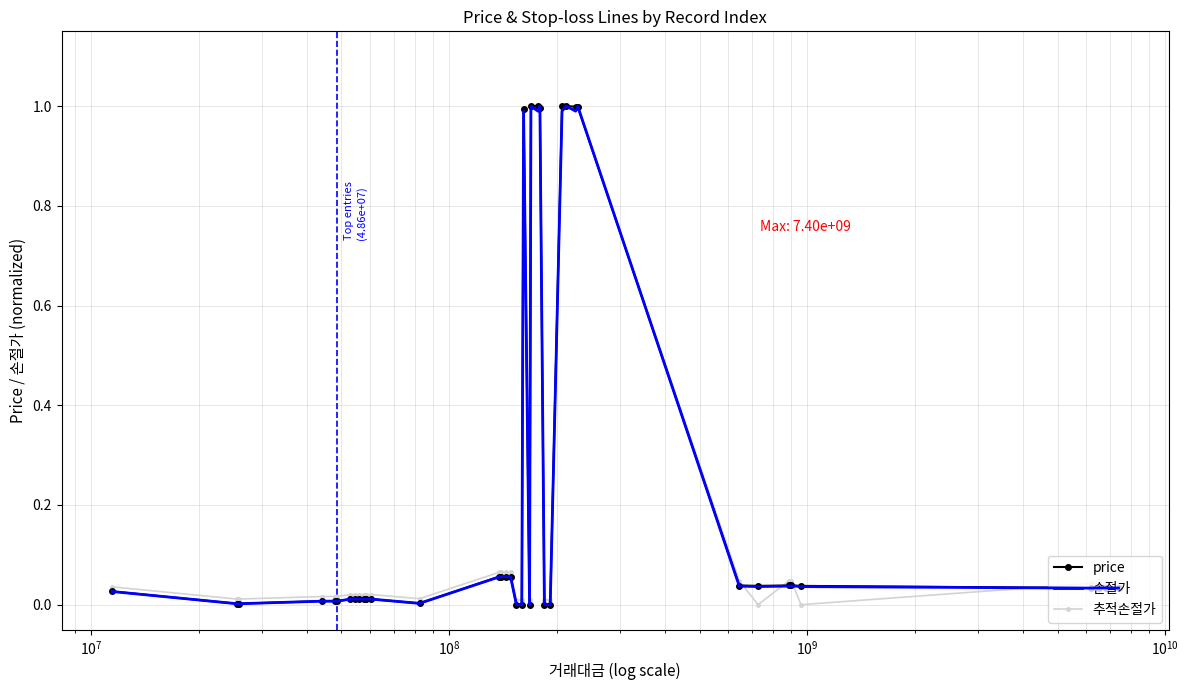

What is the maximum value for 추적손절가?

1.0